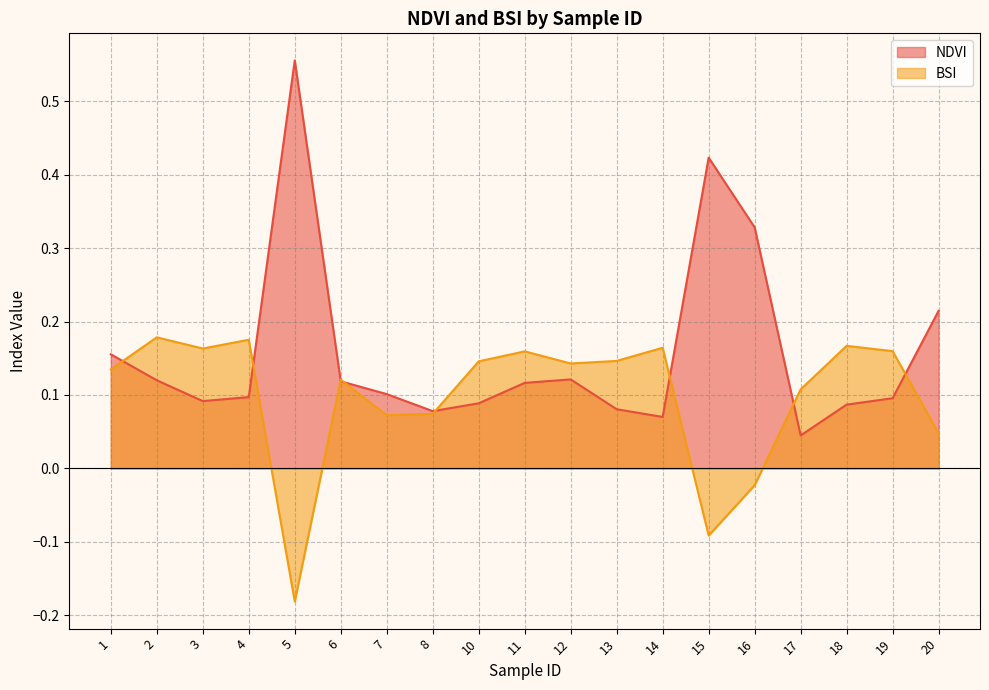

Which series changed the most between 10 and 17?

NDVI